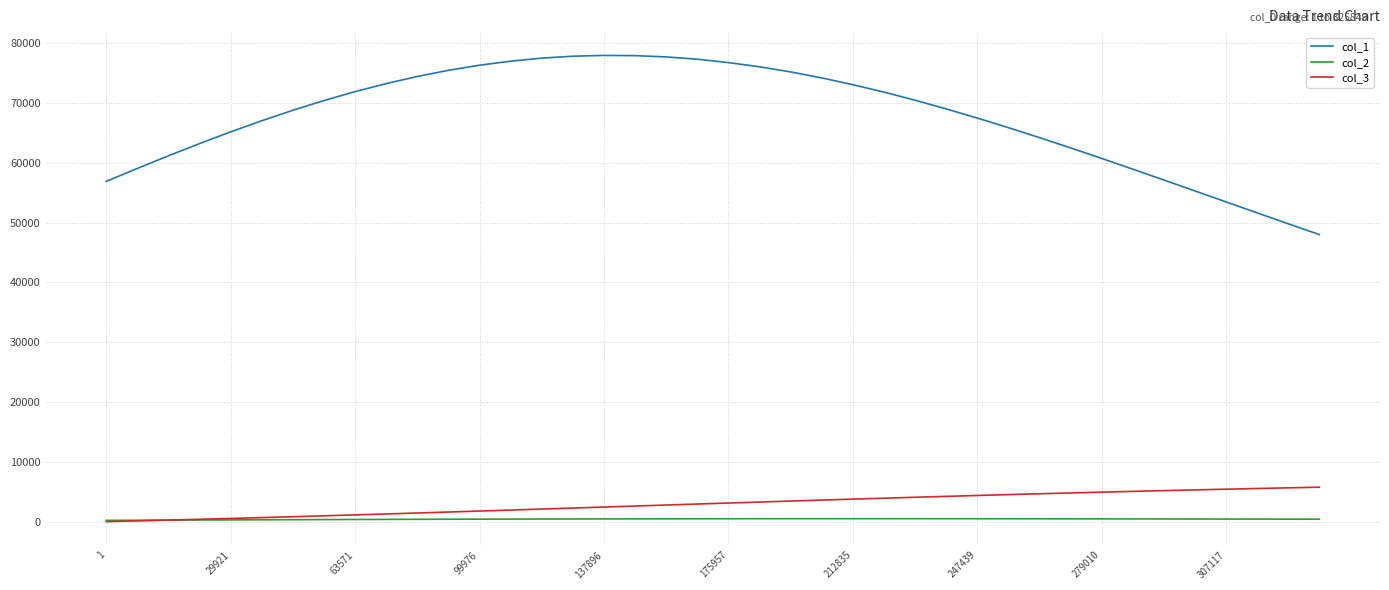

What is the greatest value displayed?

77974.3